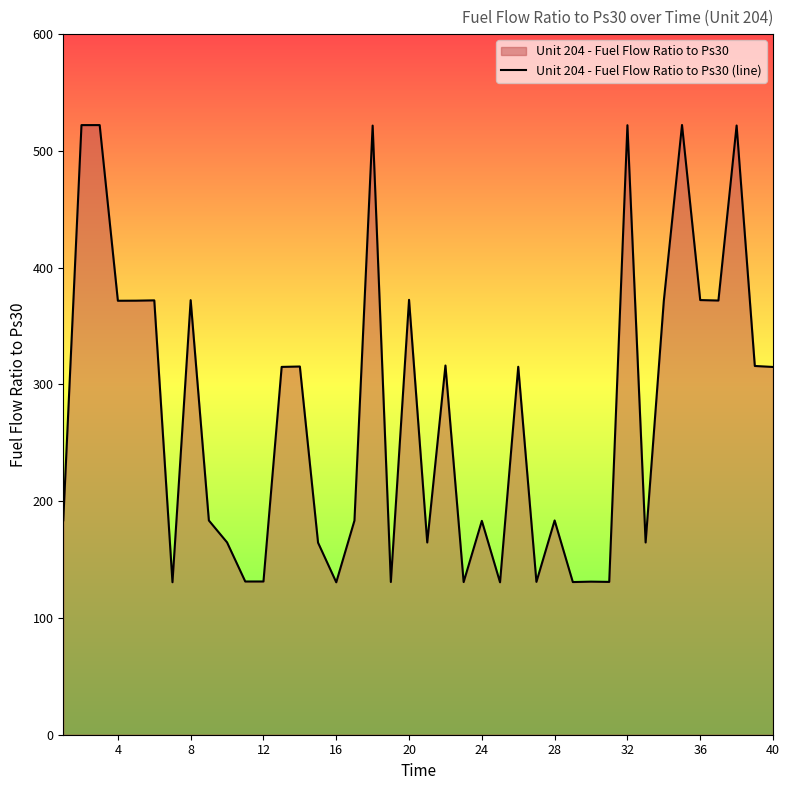

What is the maximum value shown in the chart?

522.2